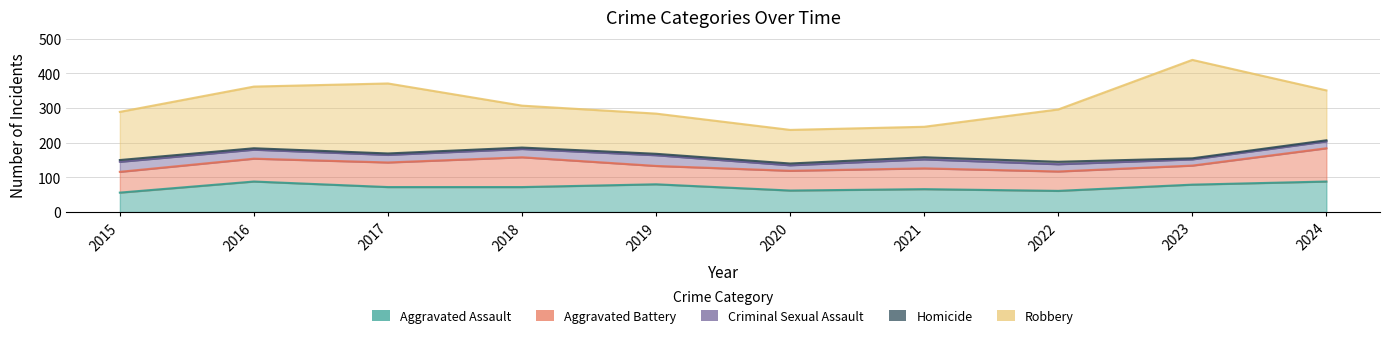

At which category does the chart reach its peak across all series?

2023